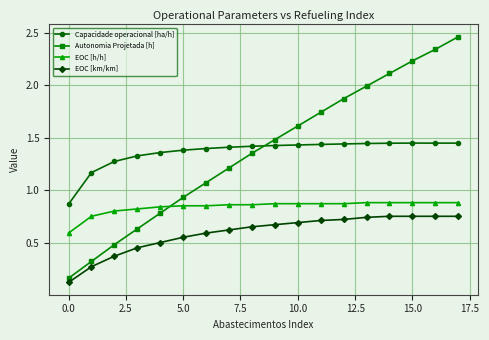

True or false: Autonomia Projetada [h] has more than 0 points higher than both neighbors.

False